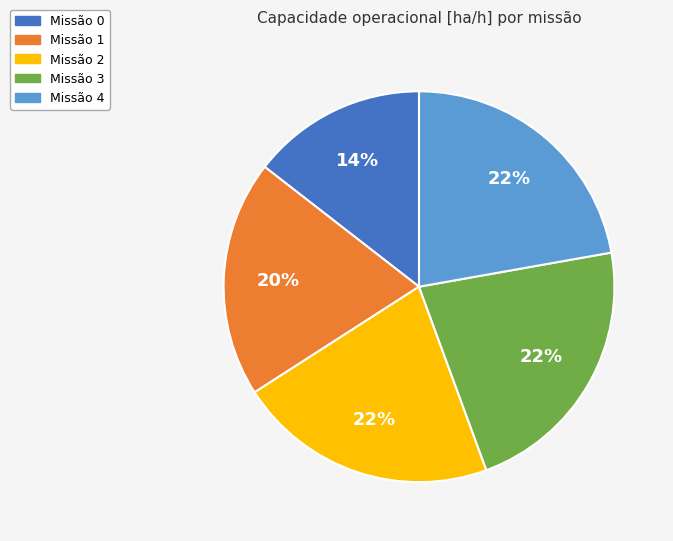

Between Missão 1 and Missão 0, which is larger?

Missão 1